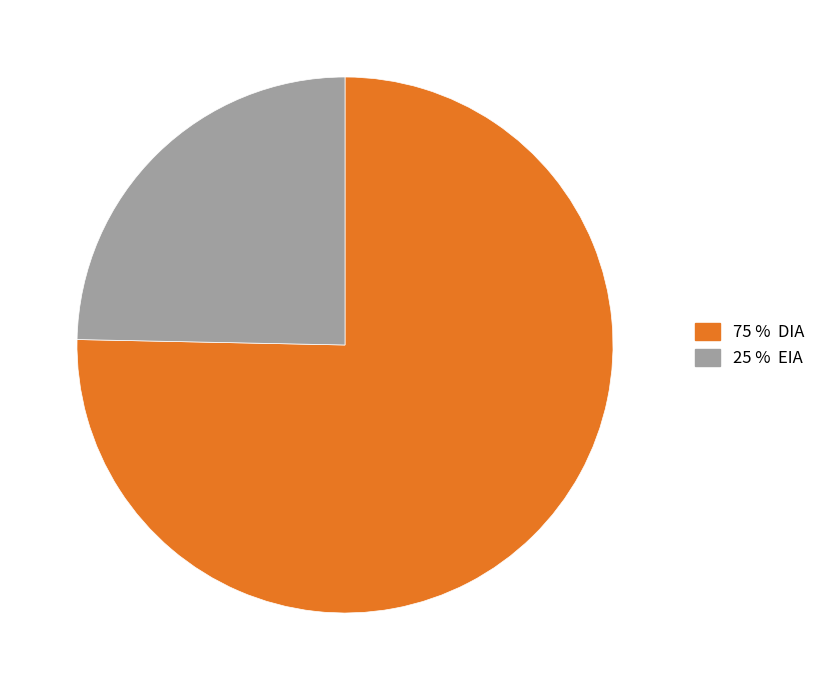

Is there a majority slice in this chart?

Yes